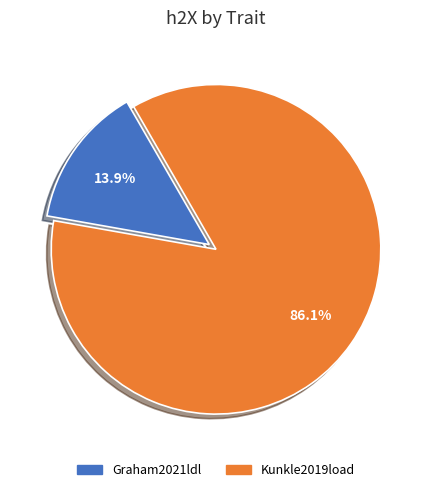

Which slice represents more than half of the pie?

Kunkle2019load